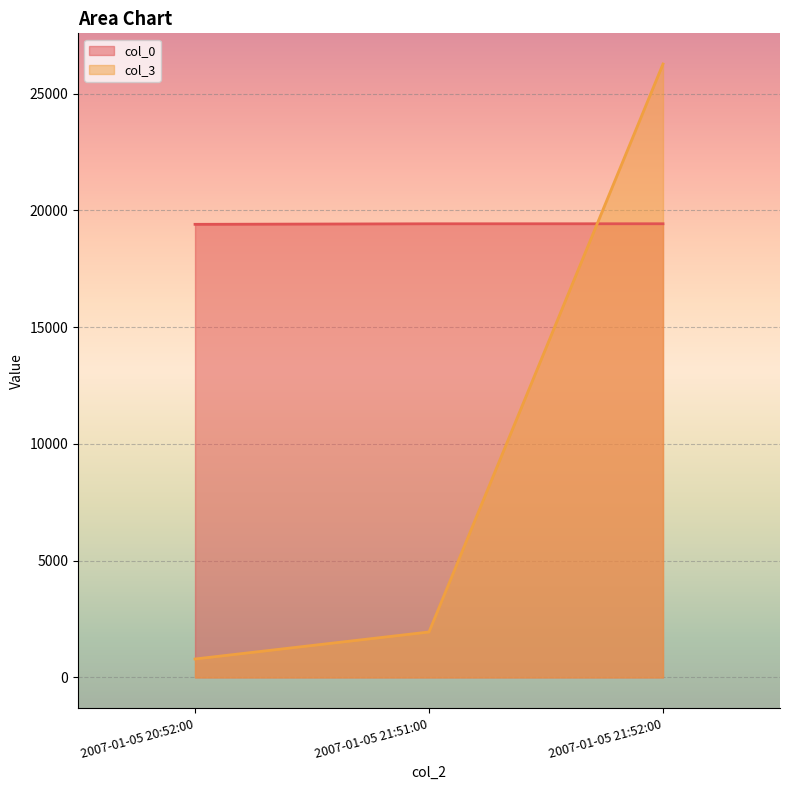

What is the maximum value shown in the chart?

26272